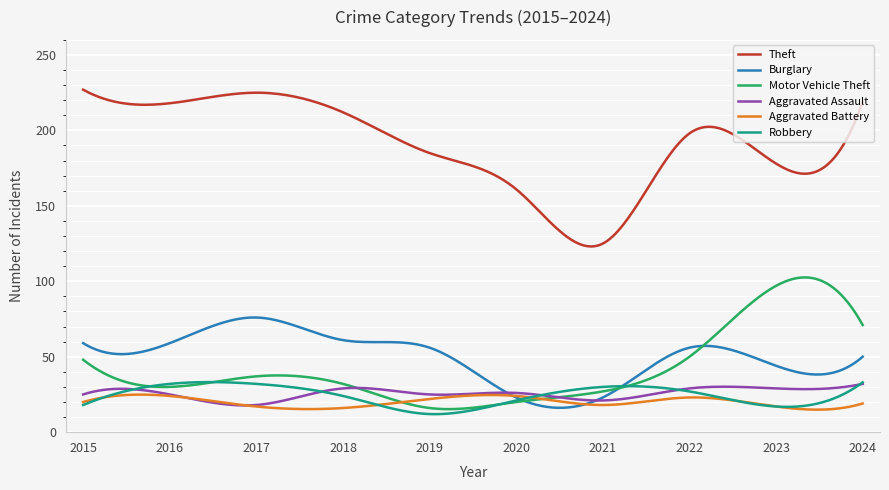

True or false: Robbery and Aggravated Assault cross at least once.

True